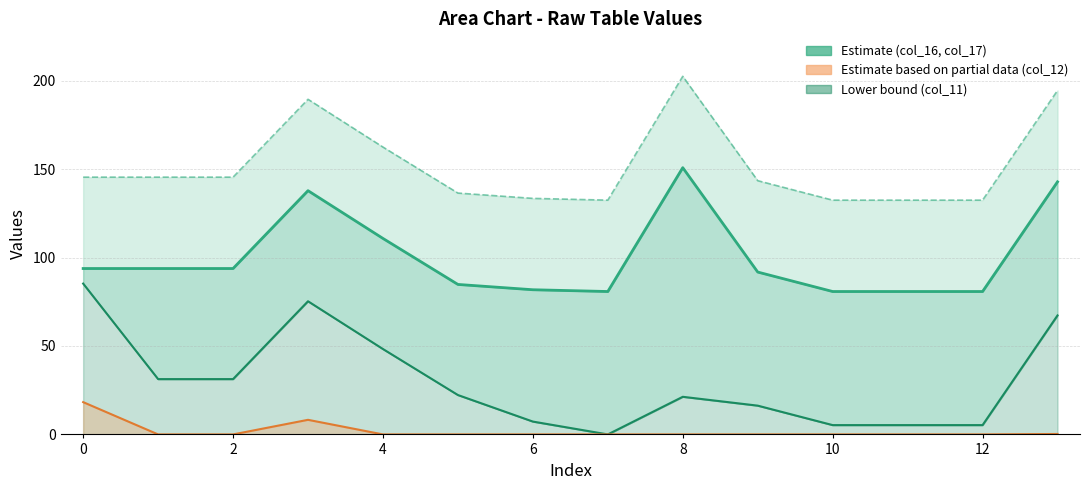

What is the maximum value for col_17 (estimate)?

150.8